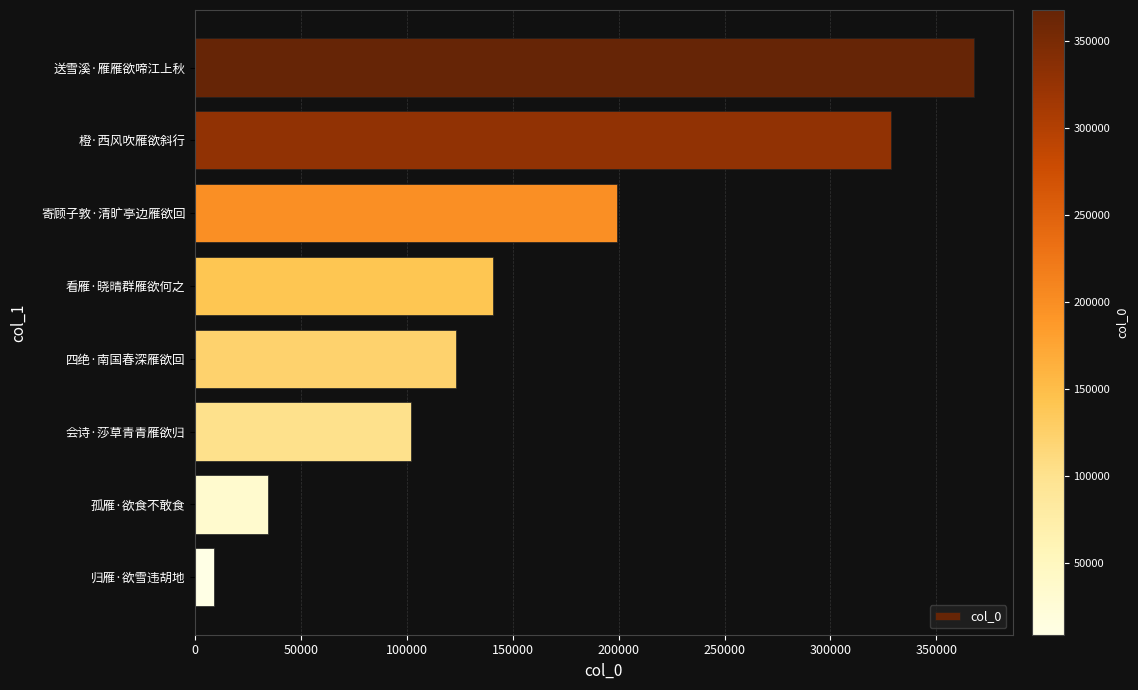

Rank the categories by value from highest to lowest.

送雪溪·雁雁欲啼江上秋, 橙·西风吹雁欲斜行, 寄顾子敦·清旷亭边雁欲回, 看雁·晓晴群雁欲何之, 四绝·南国春深雁欲回, 会诗·莎草青青雁欲归, 孤雁·欲食不敢食, 归雁·欲雪违胡地